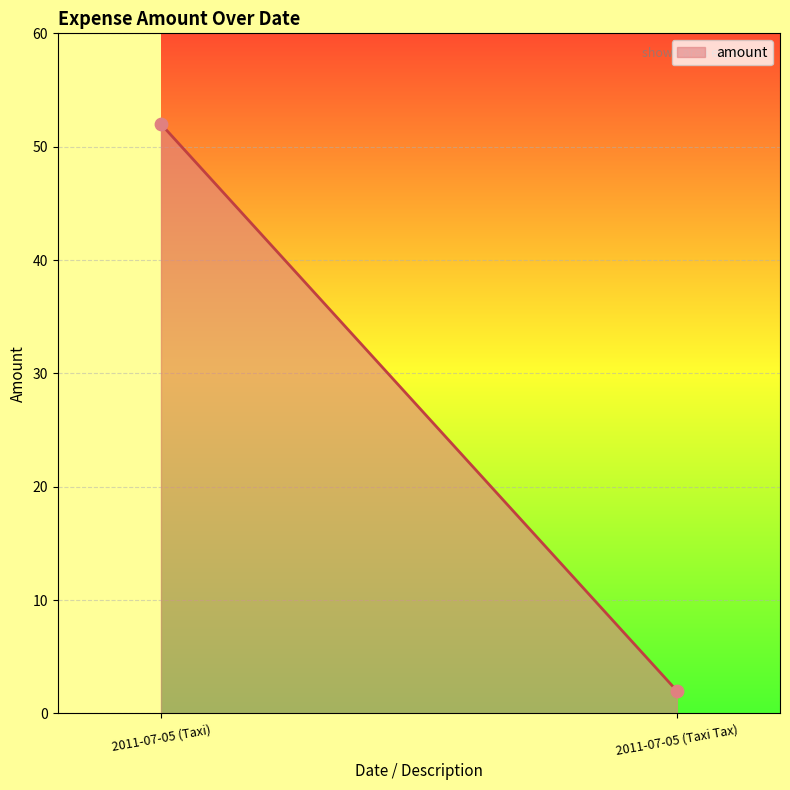

What is the average Y value?

27